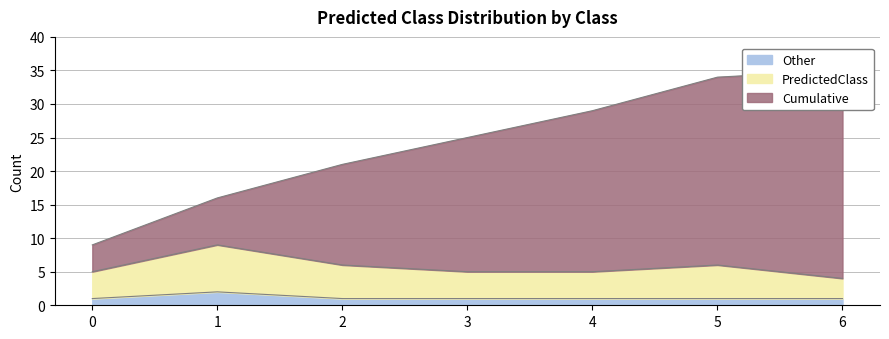

At how many categories does at least one series exceed 2?

7